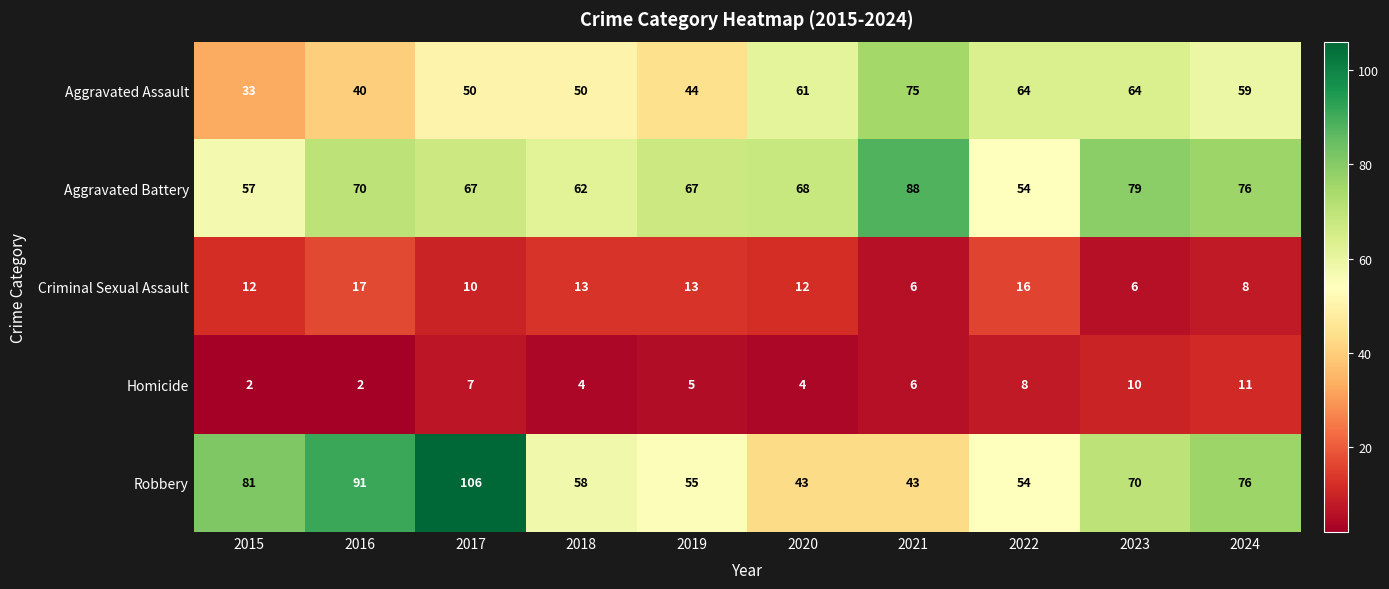

What is the difference between the highest and lowest values at 2018?

58